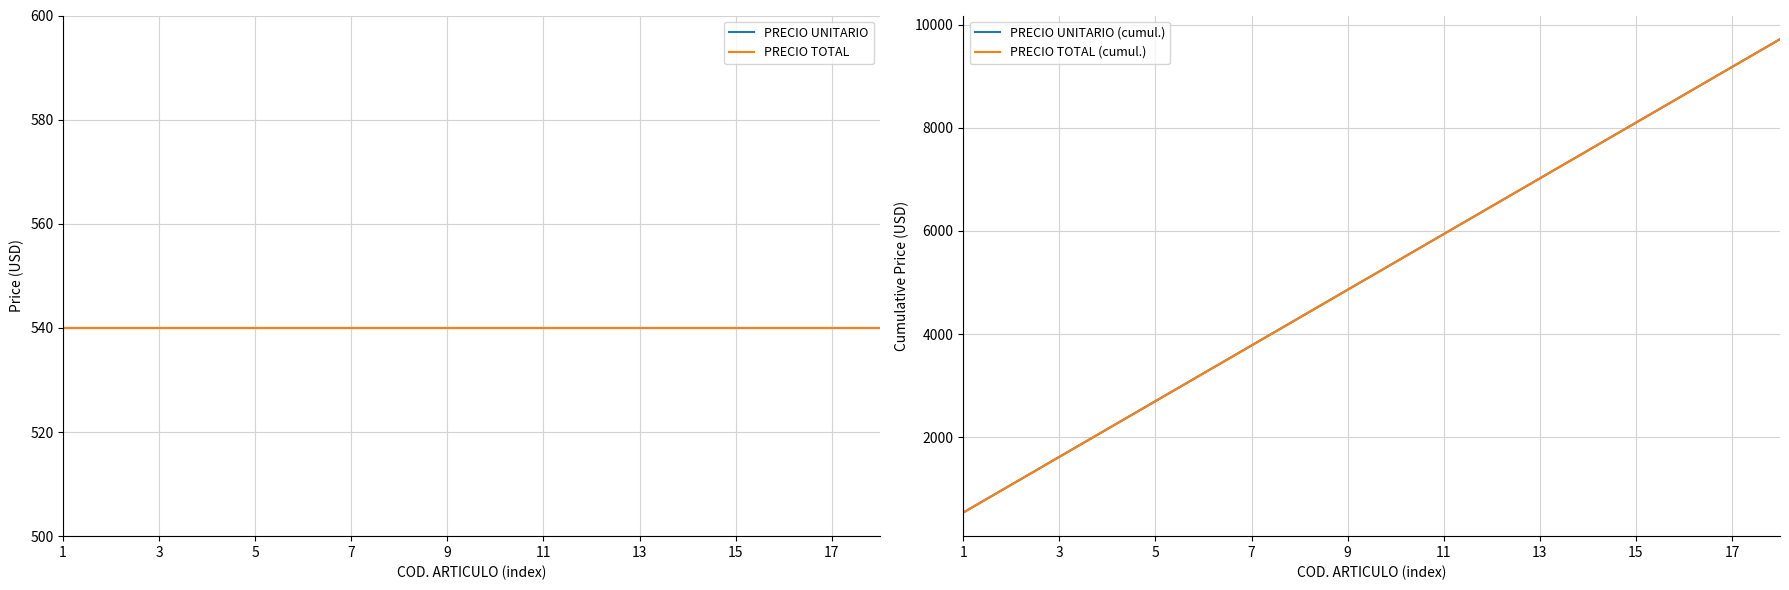

What is the average value of the PRECIO TOTAL series?

540